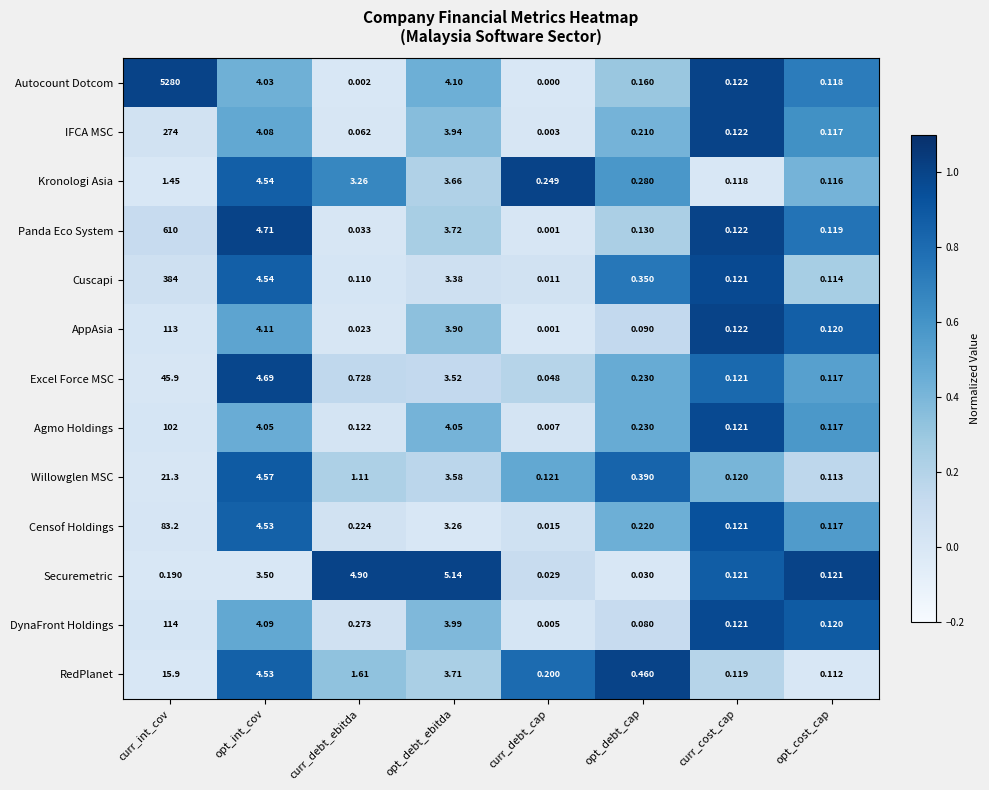

Which series has the widest spread of values?

Autocount Dotcom